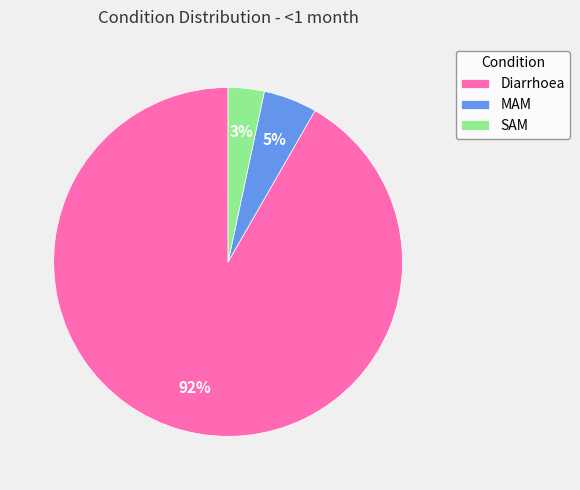

Is it true that SAM is 3% of the pie?

True